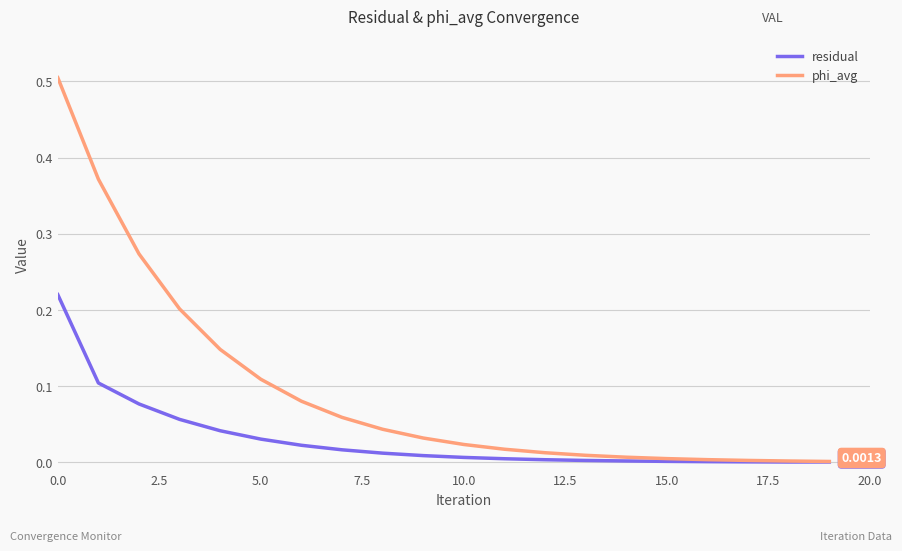

Which series has the widest spread of values?

phi_avg